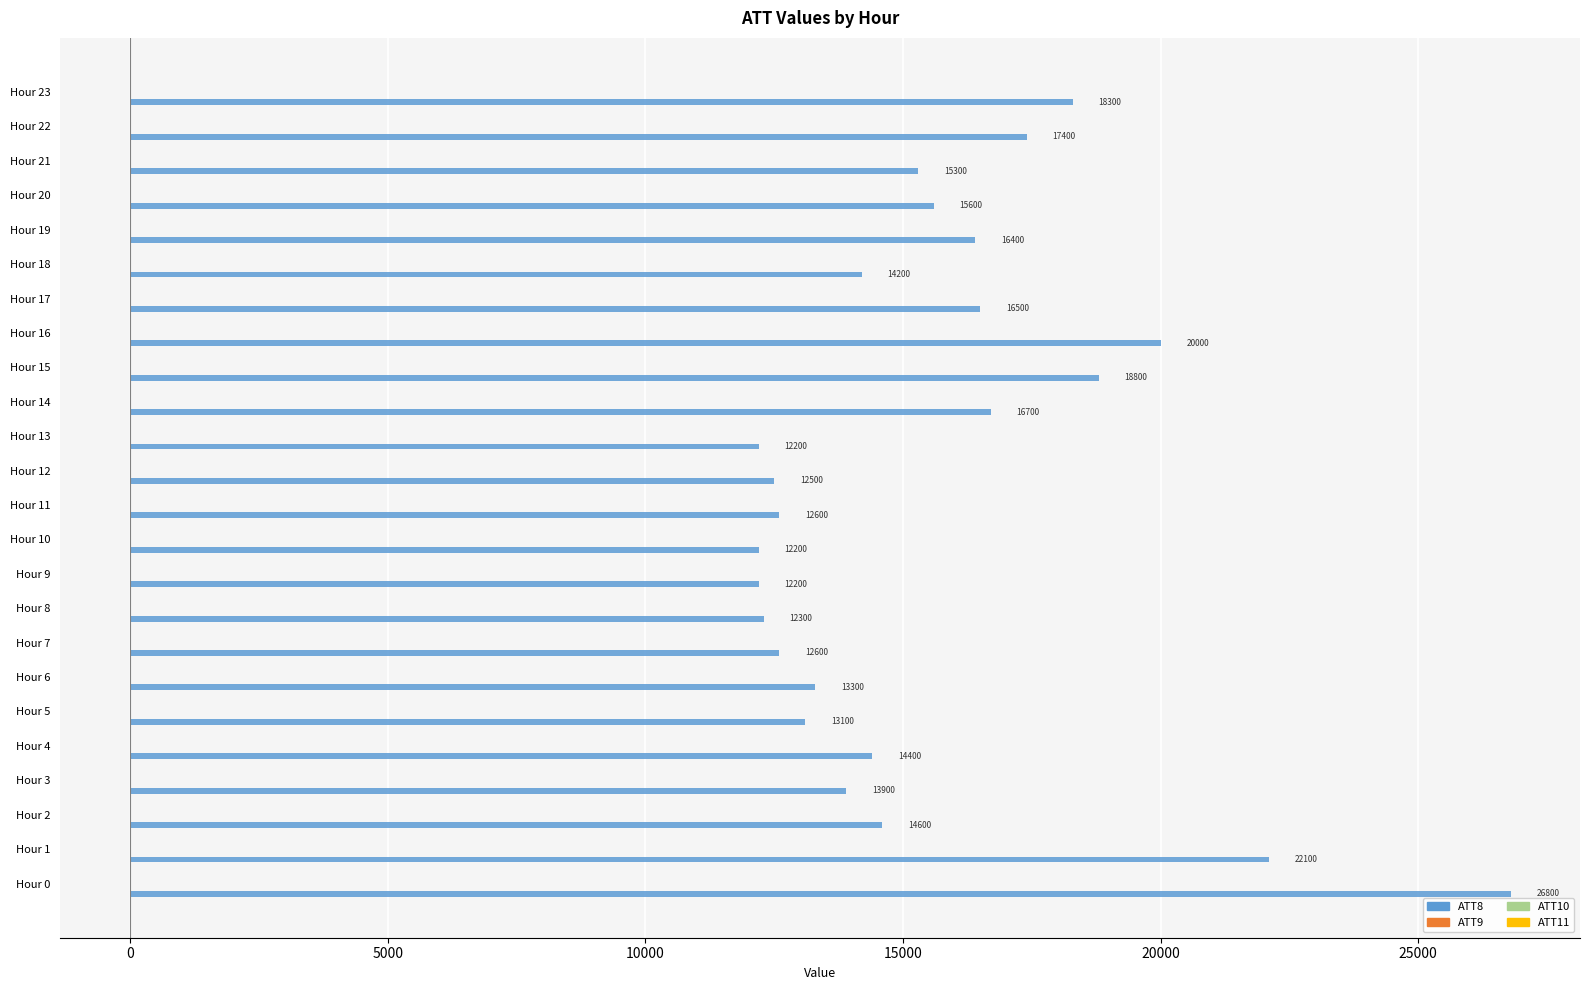

Rank the series by their maximum value, from highest to lowest.

ATT8, ATT9, ATT11, ATT10